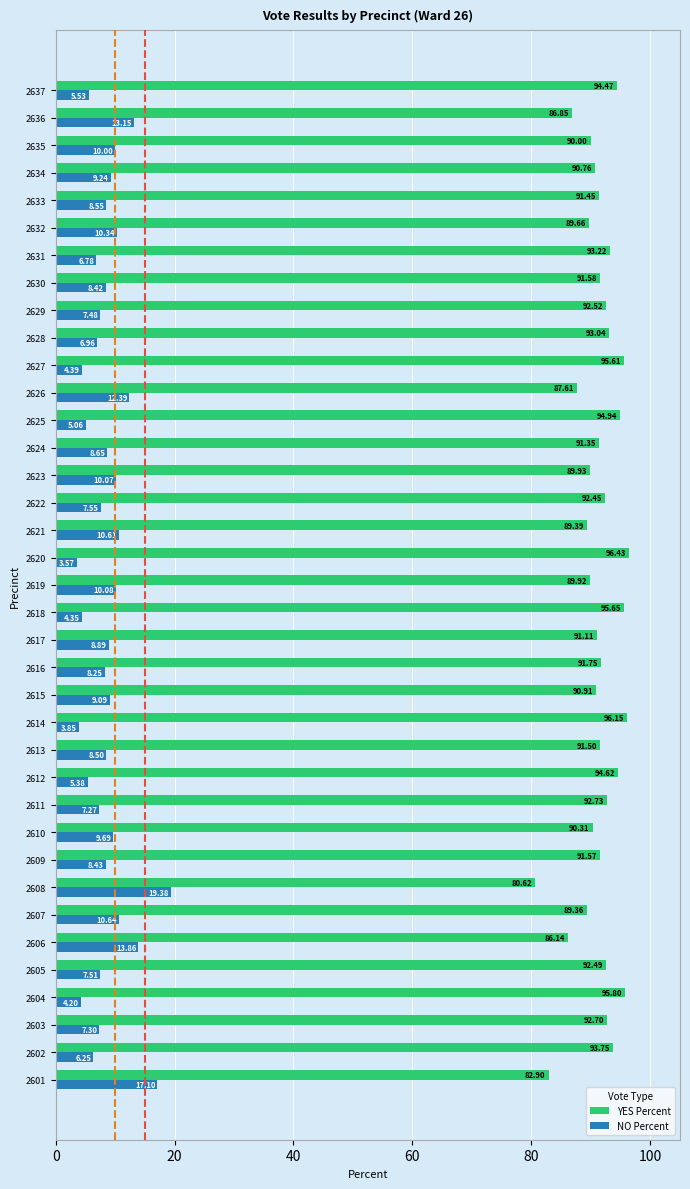

Is the value of YES Percent at 2606 greater than the value of NO Percent at 2607?

Yes